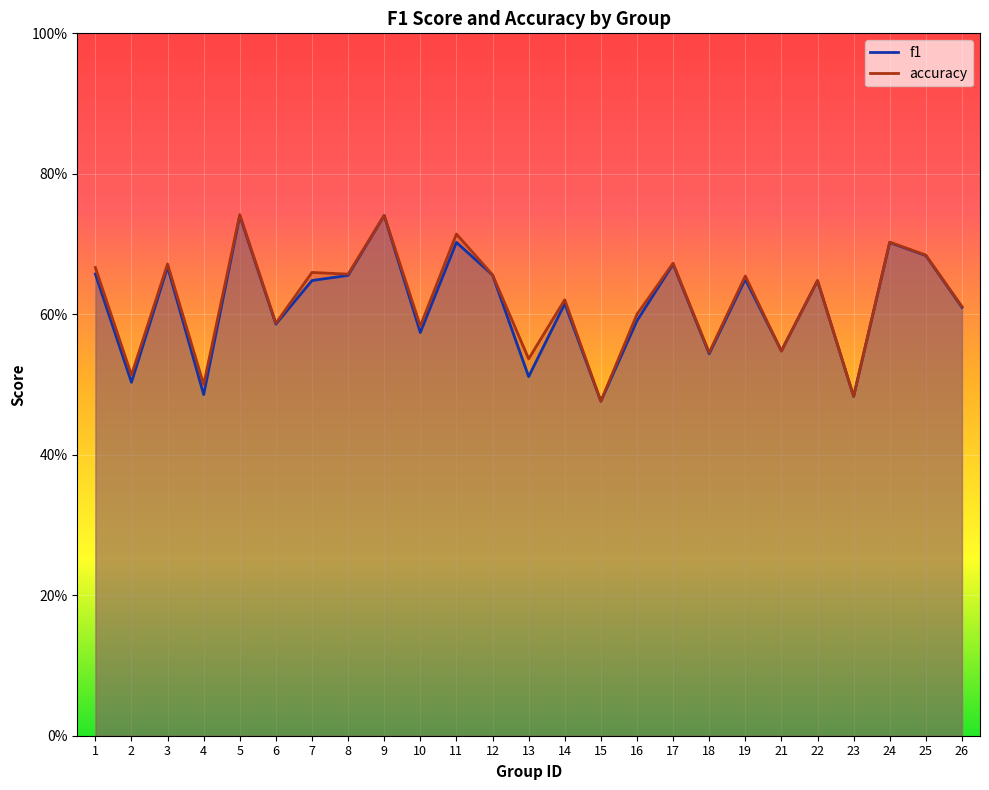

Count the accuracy values in the range 0 to 1.

25